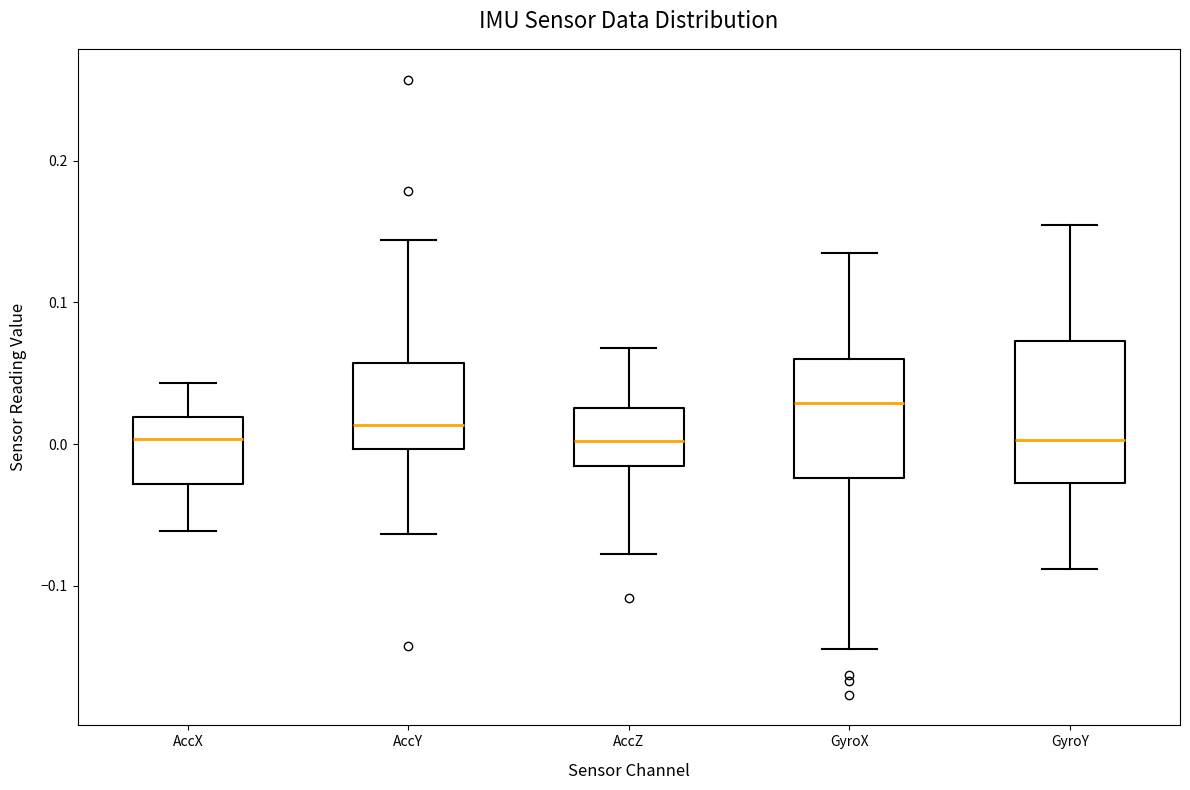

Where does the lower whisker of the box for AccY end on the y-axis? The values are not printed on the chart, so give them approximately, as read against the axis.

-0.06